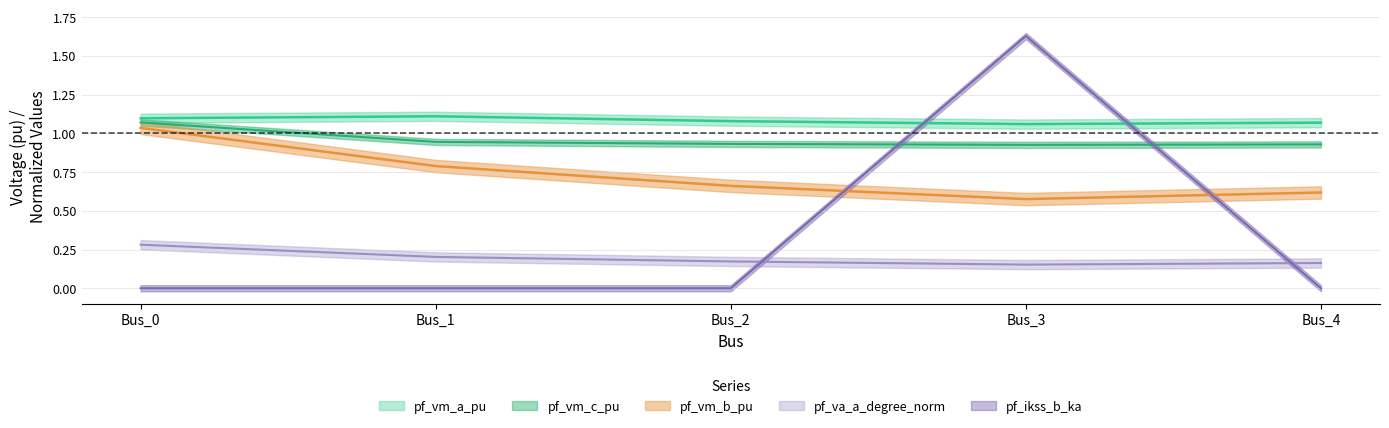

At which category does pf_va_a_degree_norm reach its first local valley?

Bus_3